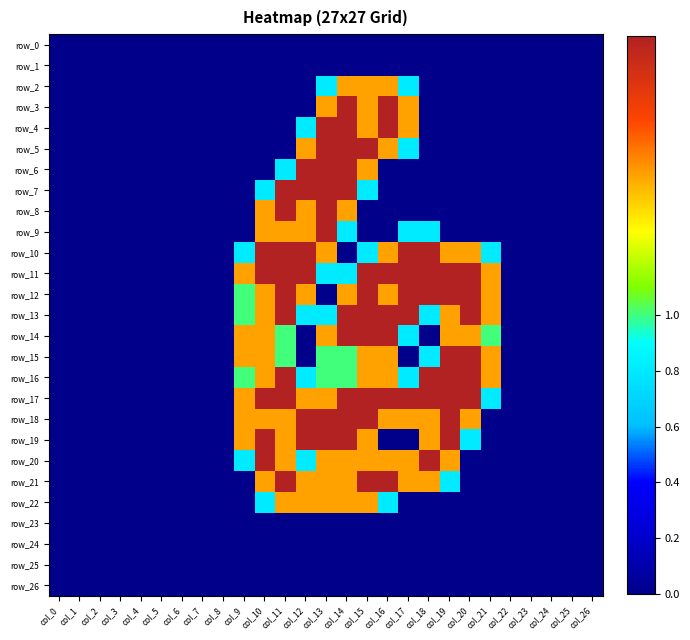

At how many categories does at least one series exceed 1?

13